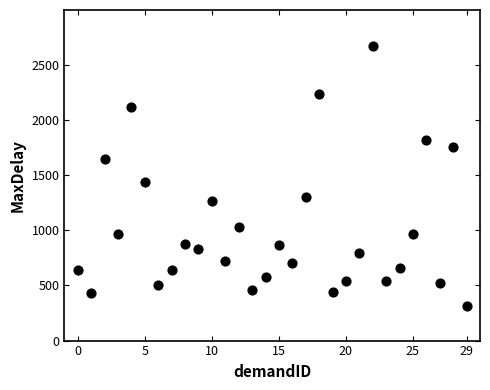

What is the range of Y values (max minus min)?

2367.5